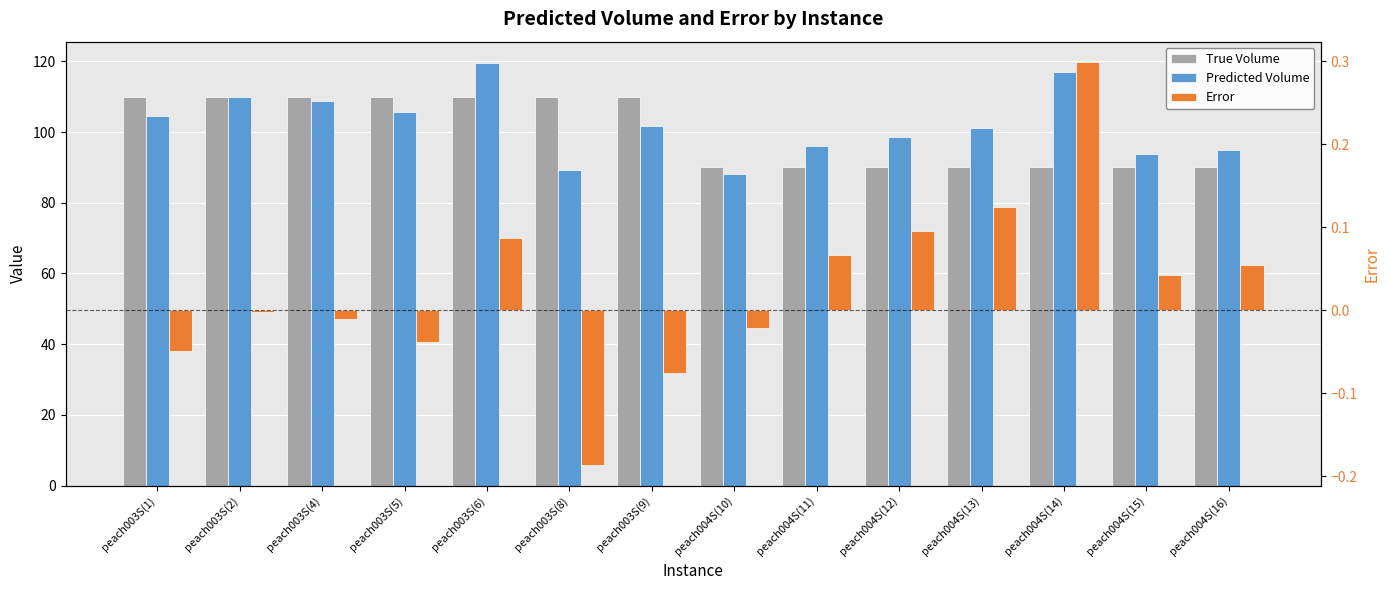

Between peach003S(4) and peach003S(9), which series saw the biggest shift?

Predicted Volume